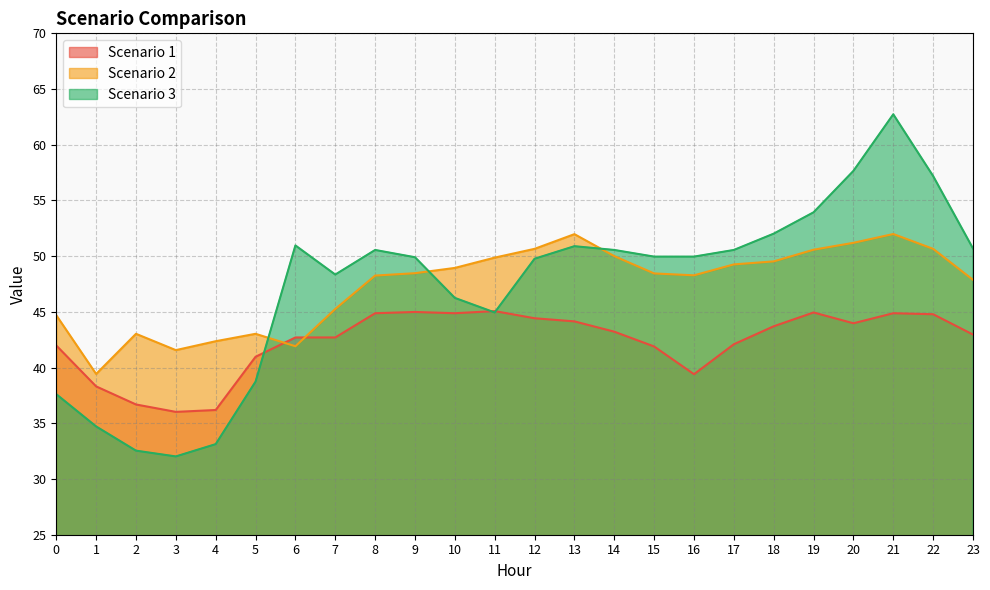

The Scenario 1 series shows 45.0 at 9. True or false?

True